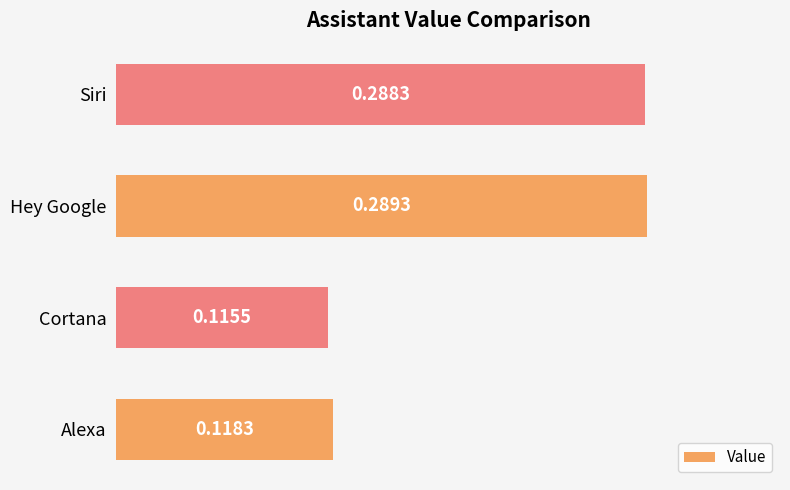

What is the sum of all values?

0.8